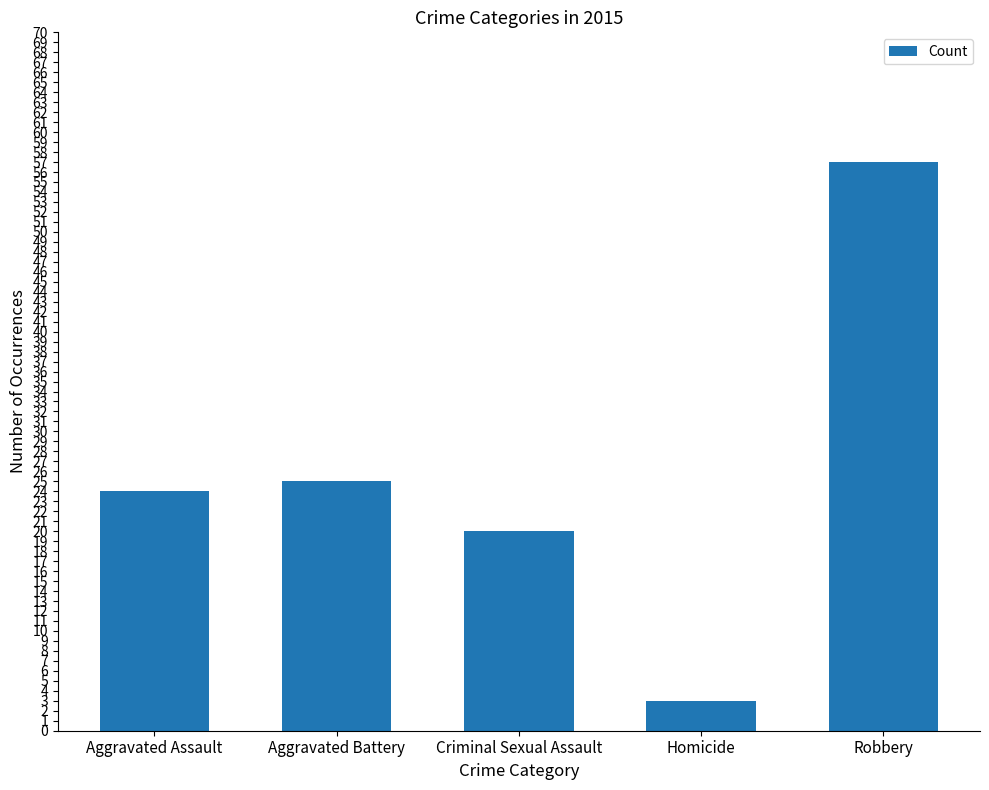

List the labels in order of value, smallest first.

Homicide, Criminal Sexual Assault, Aggravated Assault, Aggravated Battery, Robbery